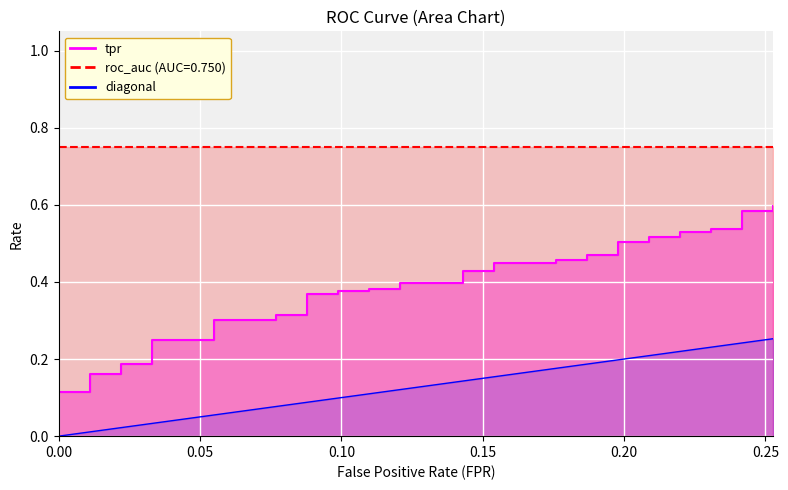

True or false: fpr has more than 0 points higher than both neighbors.

False